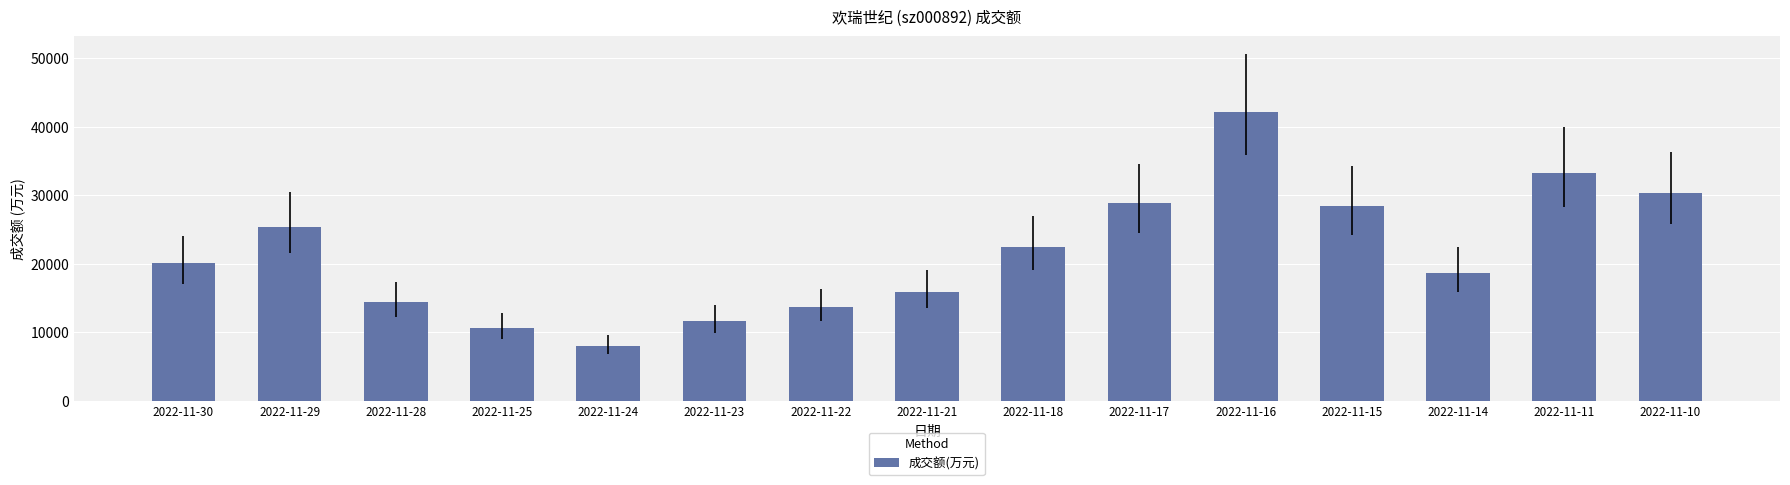

The chart shows a value of 71053 at 2022-11-16. True or false?

False